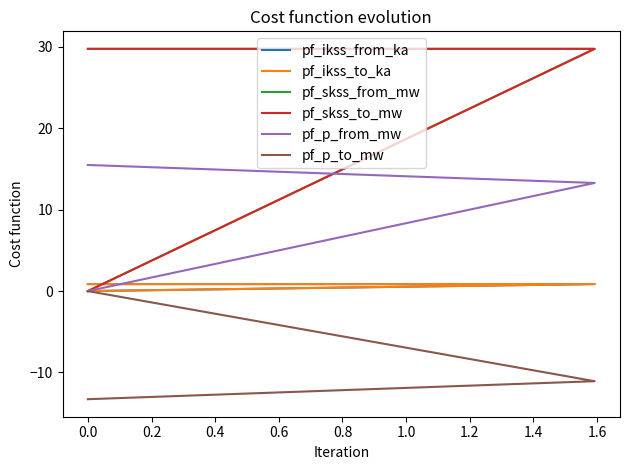

How many pf_ikss_from_ka values are between 0 and 1?

3